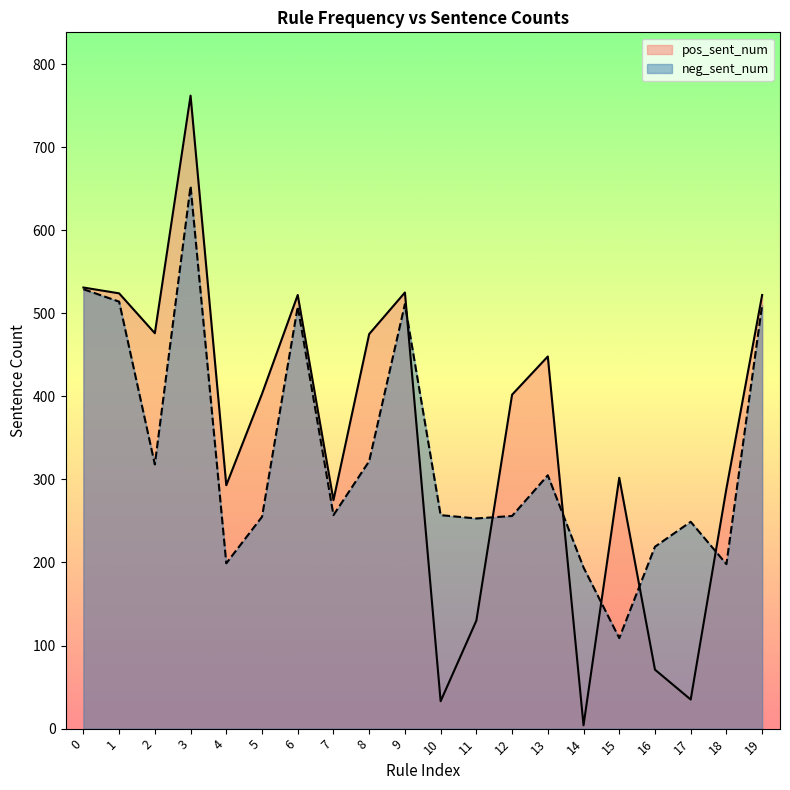

Reading left to right, list all the values displayed in this chart.

pos_sent_num: 531	524	476	762	293	403	522	275	475	525	33	130	402	448	4	302	71	35	289	522
neg_sent_num: 529	514	318	653	199	255	508	257	322	511	257	253	256	305	194	109	219	249	198	510